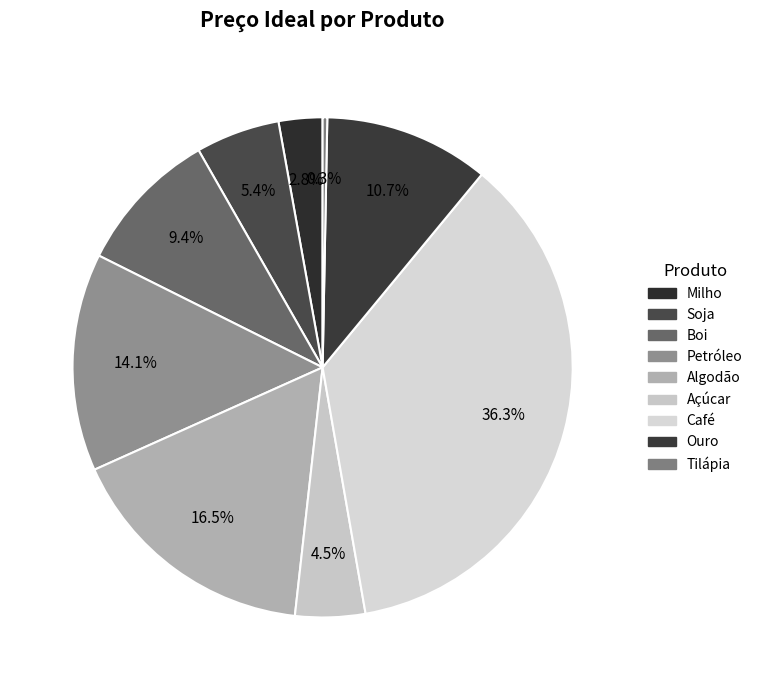

True or false: Boi accounts for 9% of the total.

True